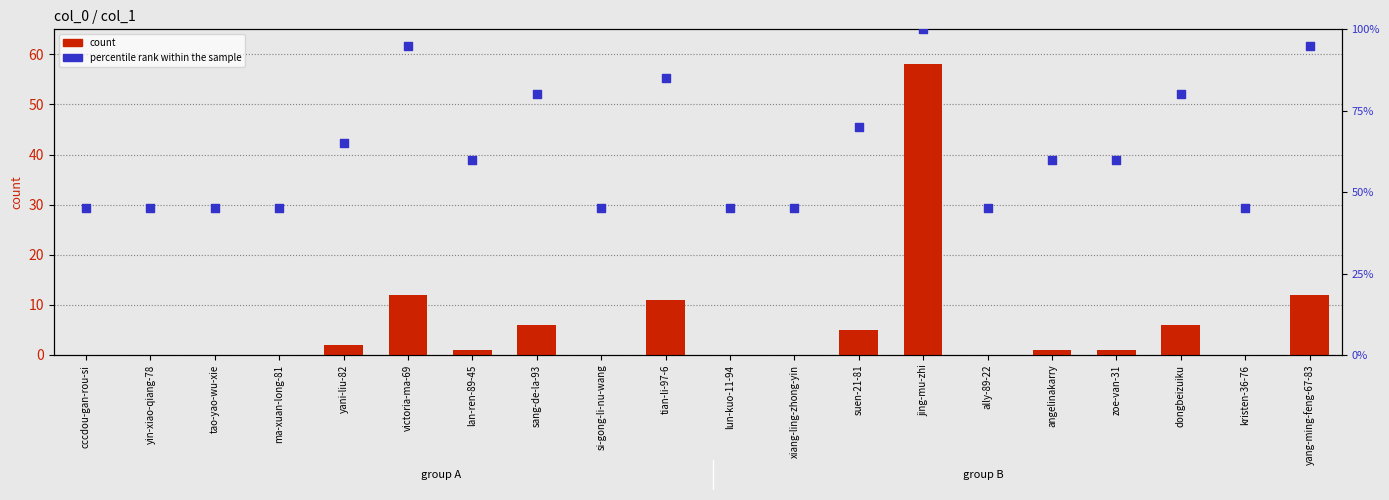

Which series has the largest Y range (max minus min)?

count